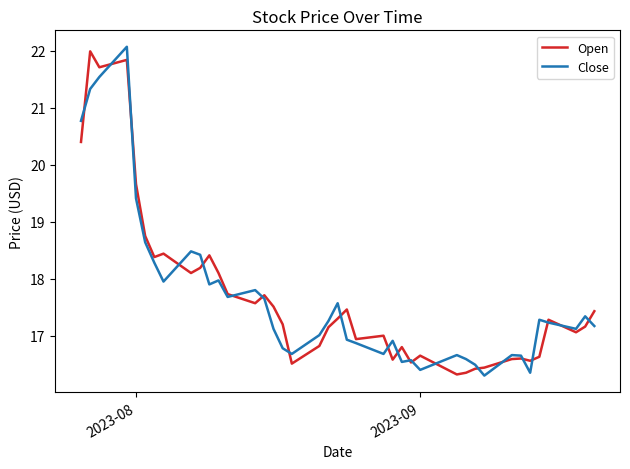

What is the maximum value for Close?

22.1